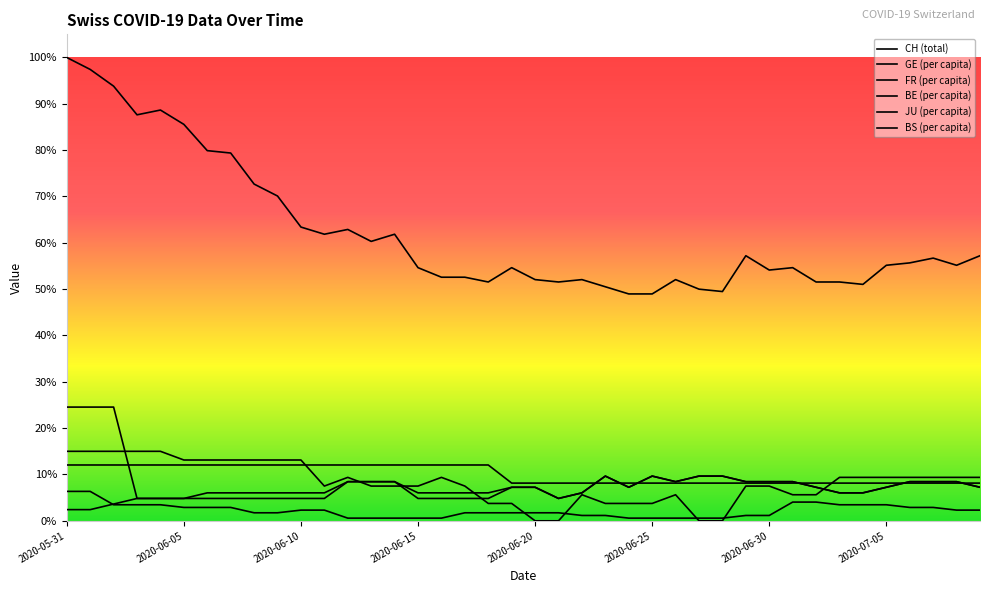

Is this an area chart (filled region under the line)?

No